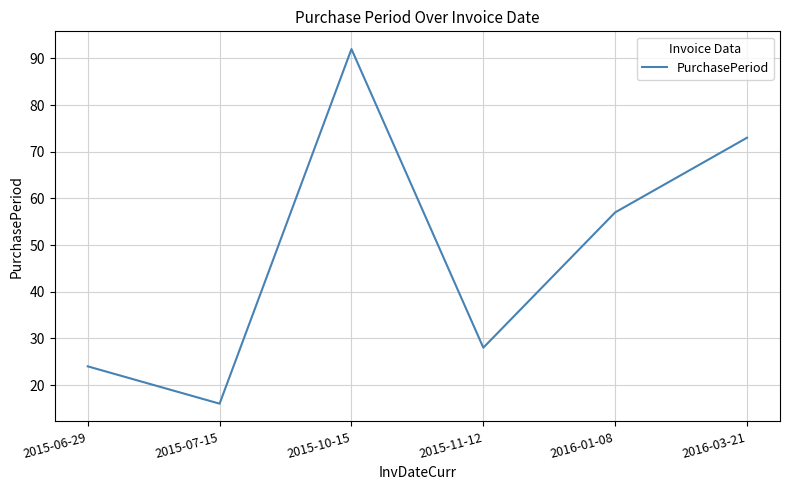

How many interior local valleys (lower than both neighbors) does the data have?

2